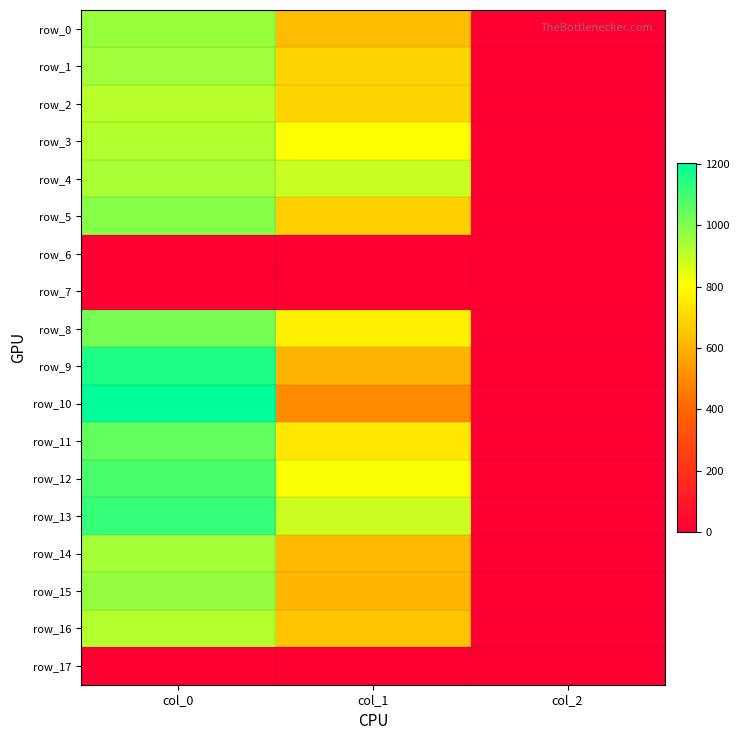

Rank the series by their maximum value, from highest to lowest.

row_10, row_9, row_13, row_12, row_11, row_8, row_5, row_15, row_0, row_1, row_14, row_4, row_3, row_16, row_2, row_6, row_7, row_17